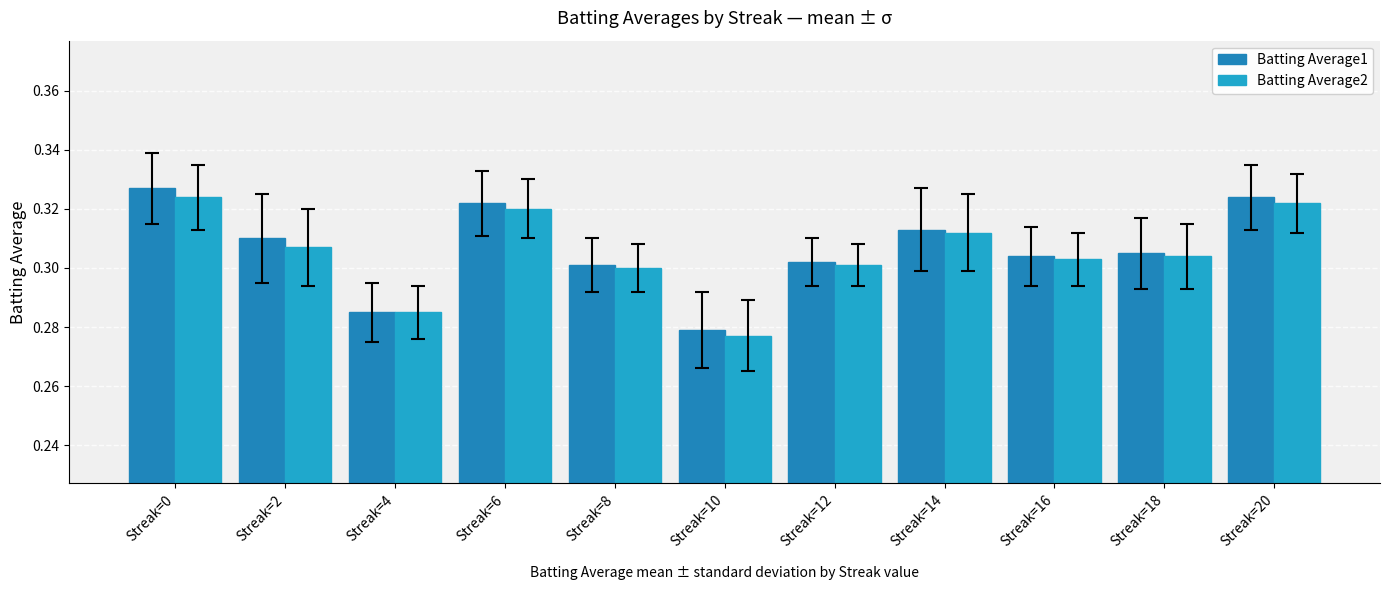

What is the value of the Batting Average1 bar at the 8th from the left?

0.3